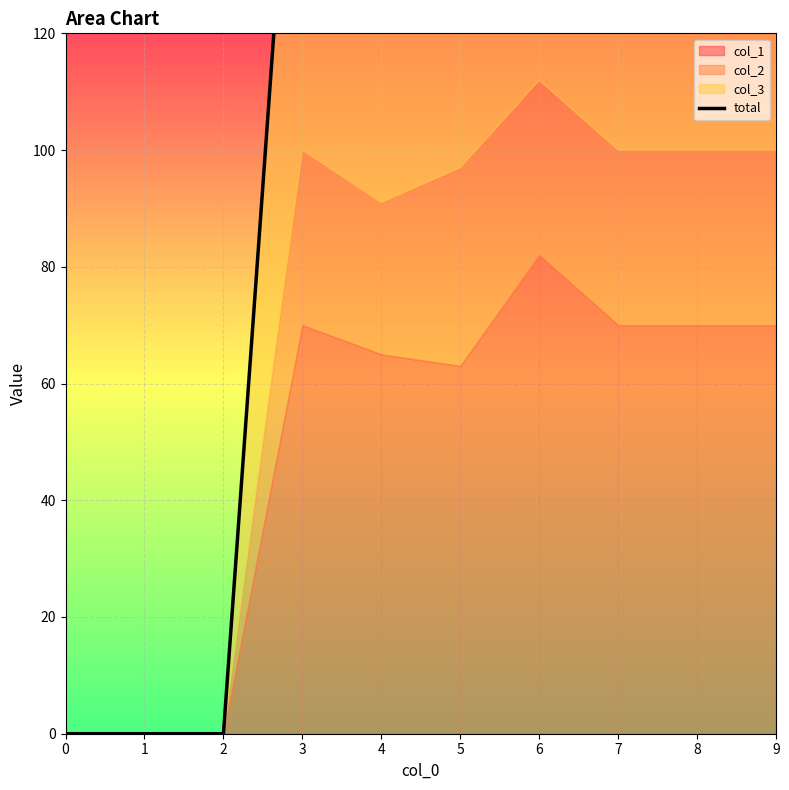

The chart shows a value of 200 at 7. True or false?

True